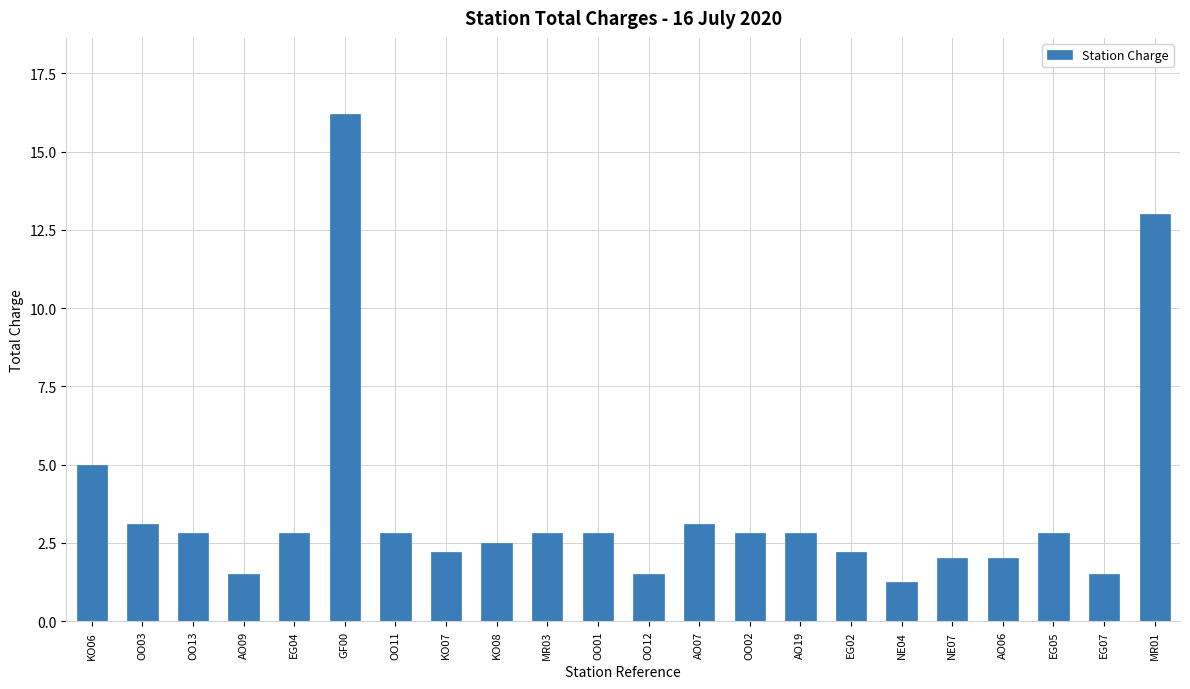

Approximately how many times larger is the value at EG02 compared to MR01?

0.2